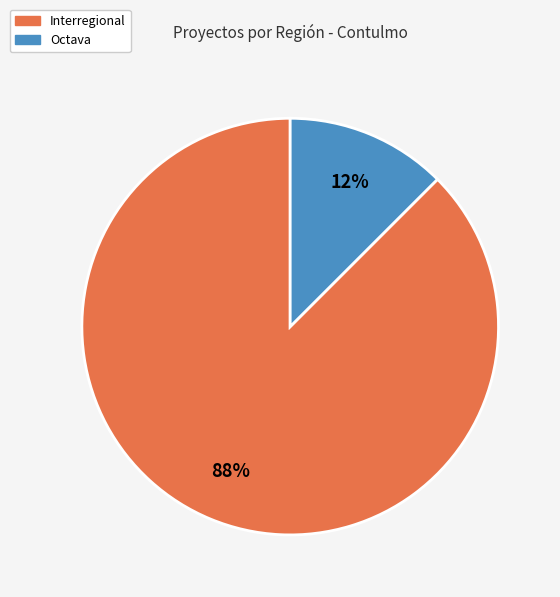

Between Octava and Interregional, which is larger?

Interregional